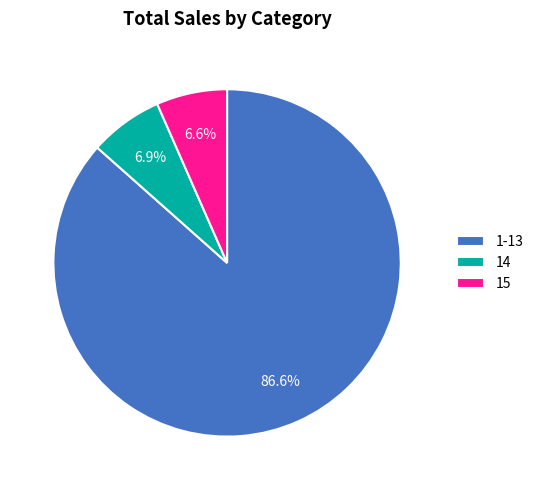

What is the ratio of the value at 15 to the value at 14?

1.0